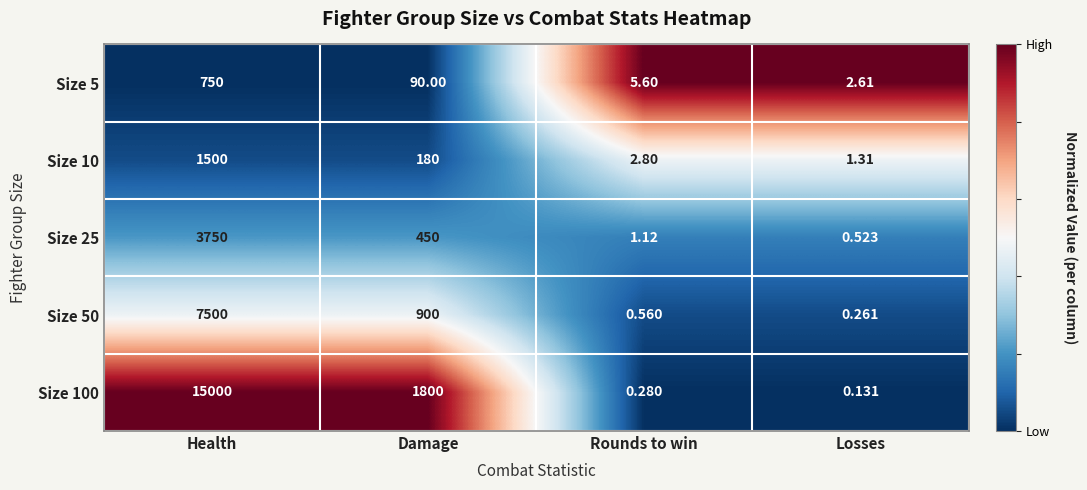

At which category is the sum across all series the highest?

Health